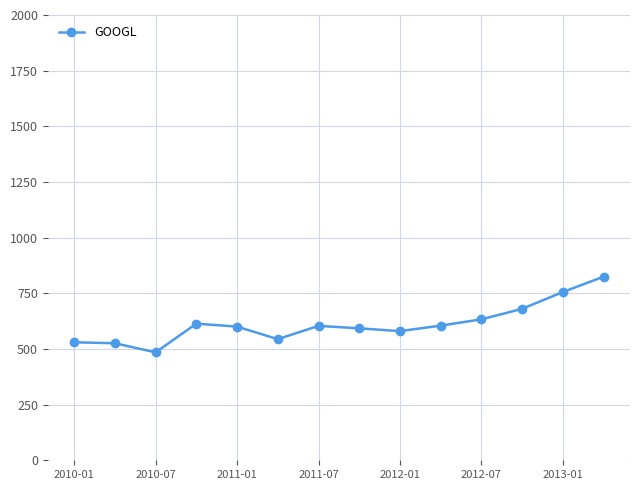

How many values exceed 603?

7